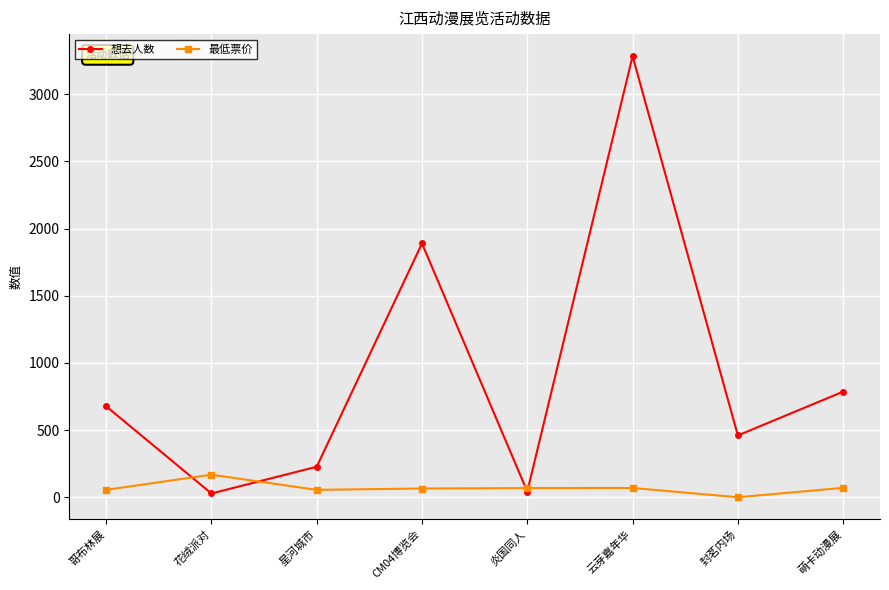

Which series has the widest spread of values?

想去人数